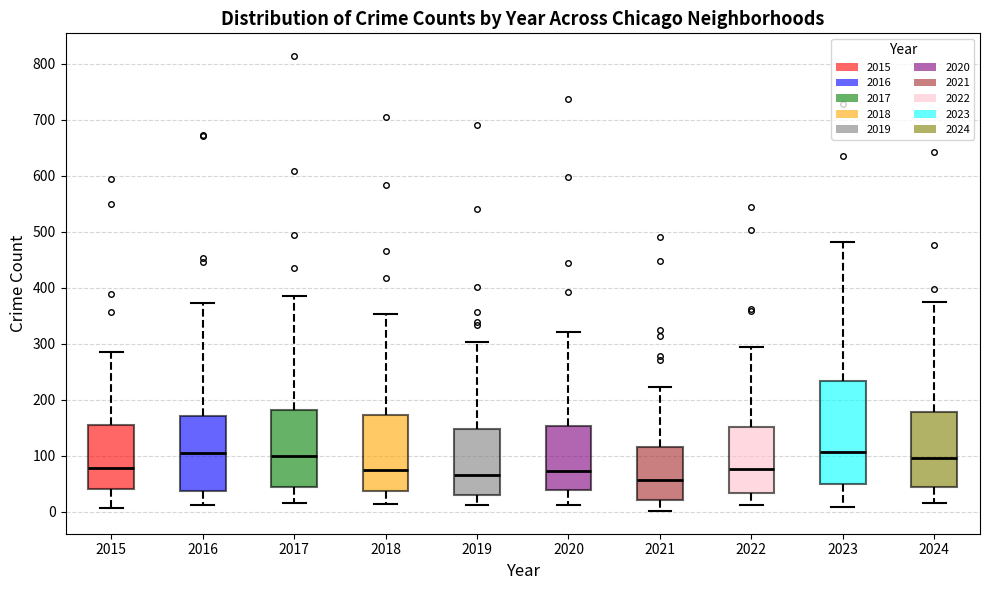

Reading left to right, transcribe this box plot: for each box, give where its median line is, the range the box spans, and where its two whiskers end, as read against the y-axis. The values are not printed on the chart, so give them approximately, as read against the axis.

2015: median 80, box 40 to 160, whiskers 10 to 290
2016: median 100, box 40 to 170, whiskers 10 to 370
2017: median 100, box 40 to 180, whiskers 20 to 390
2018: median 80, box 40 to 170, whiskers 10 to 350
2019: median 70, box 30 to 150, whiskers 10 to 300
2020: median 70, box 40 to 150, whiskers 10 to 320
2021: median 60, box 20 to 110, whiskers 0 to 220
2022: median 80, box 30 to 150, whiskers 10 to 290
2023: median 110, box 50 to 230, whiskers 10 to 480
2024: median 100, box 40 to 180, whiskers 20 to 380